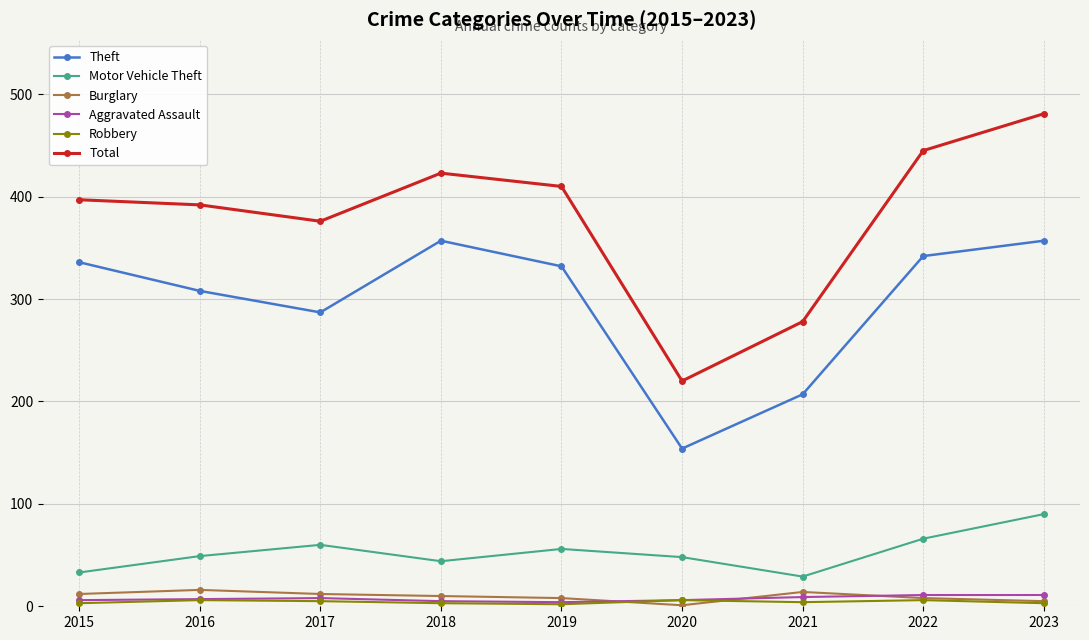

At which category does the chart reach its peak across all series?

2023